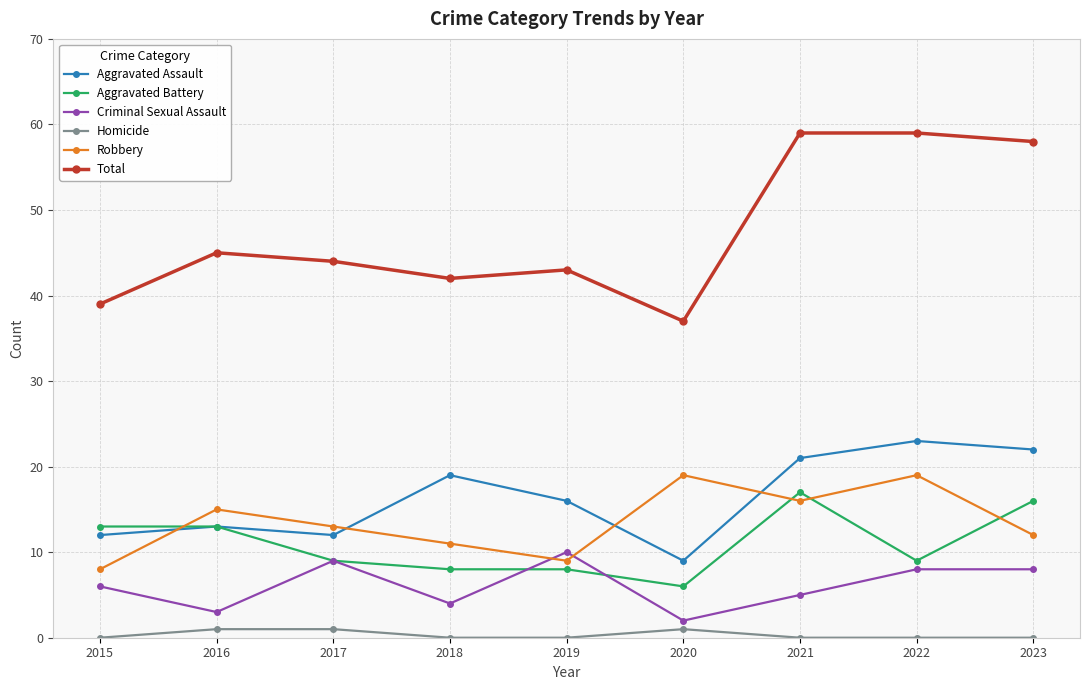

How many lines are shown in the chart?

6